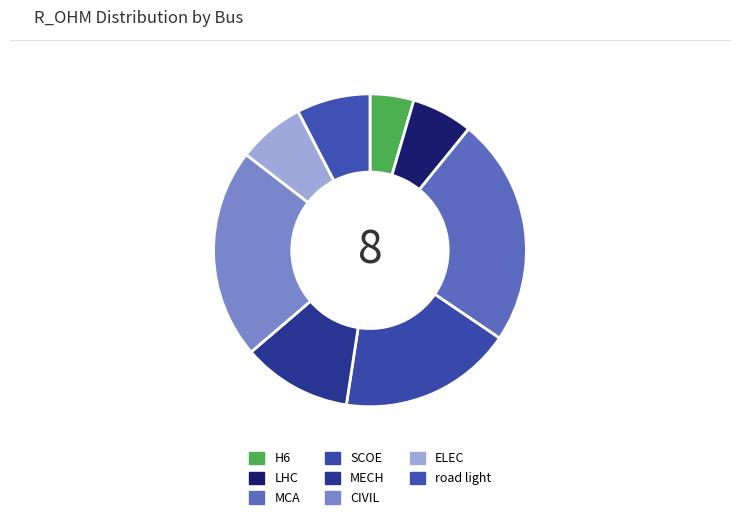

Combined, do MECH and MCA account for over 50%?

No